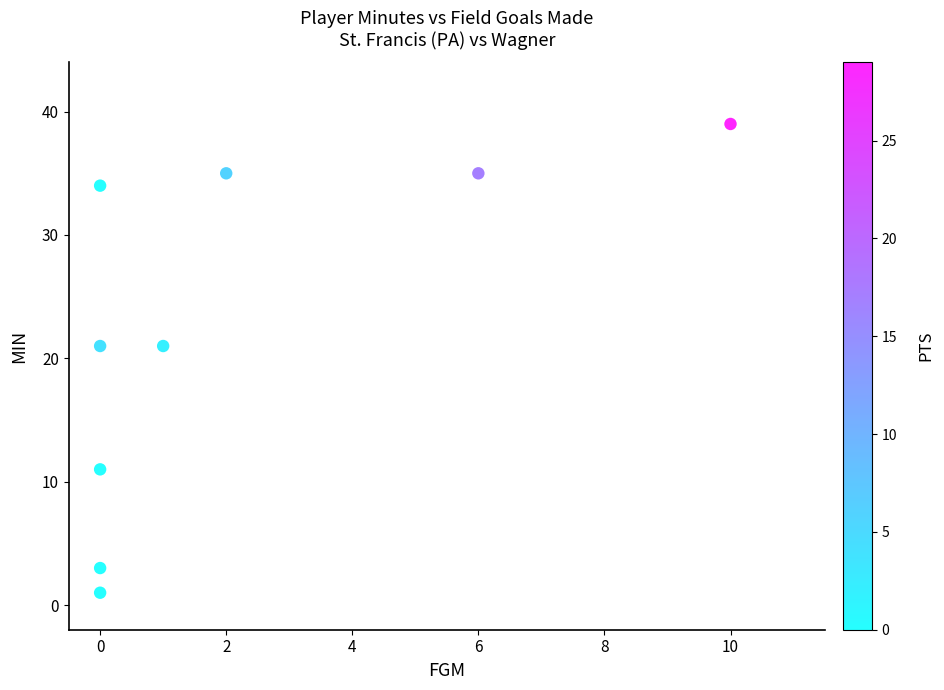

What is the range of X values (max minus min)?

10